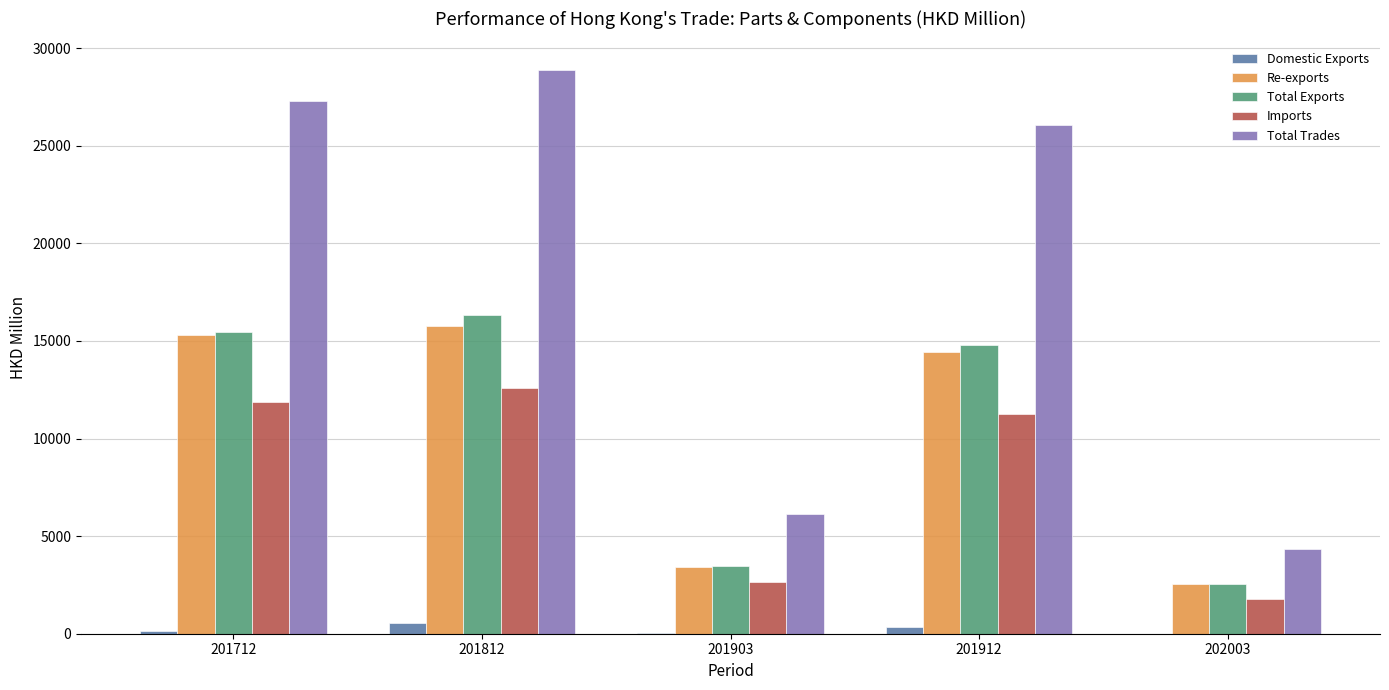

Does the chart contain stacked bars?

No